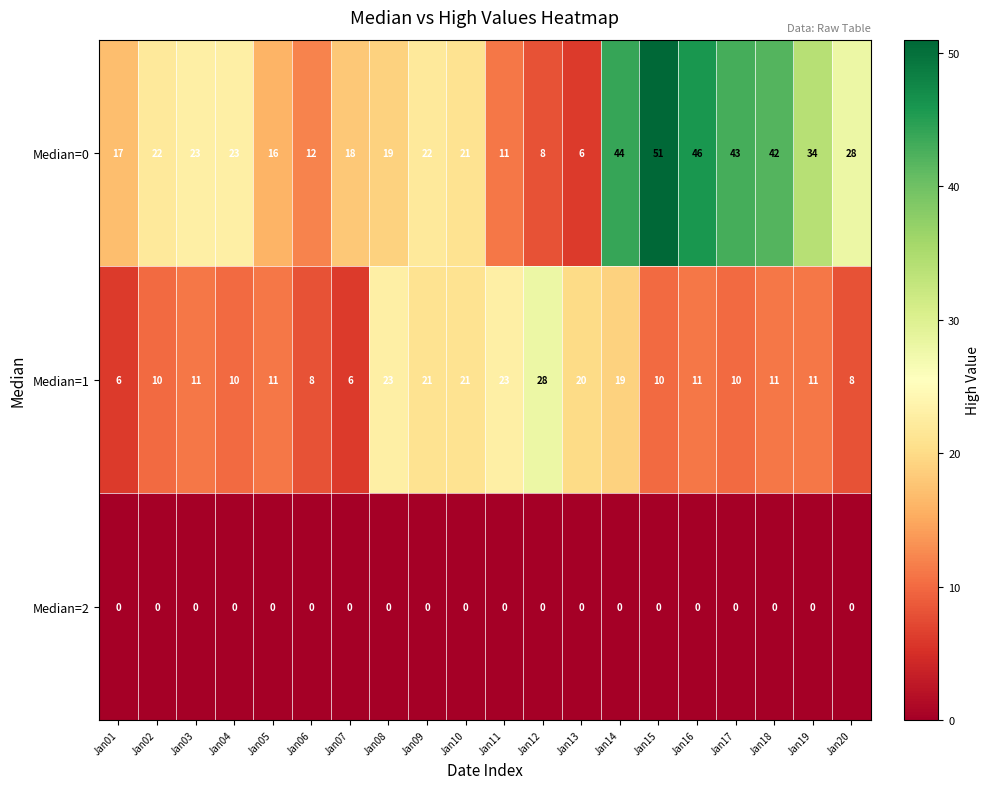

Which series has the widest spread of values?

Median=0